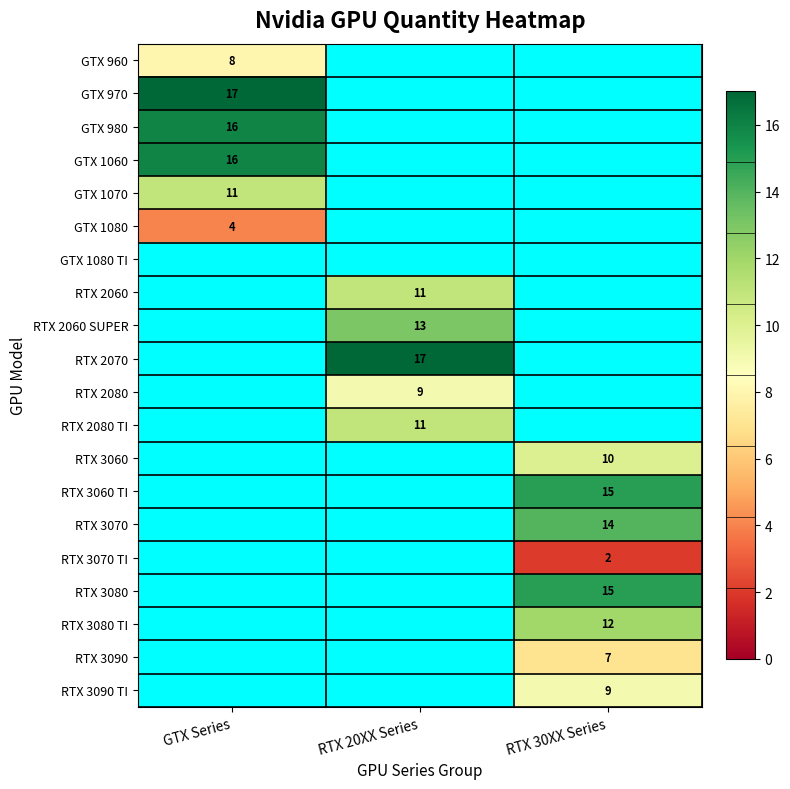

The value of GTX 980 at GTX Series is 16. True or false?

True